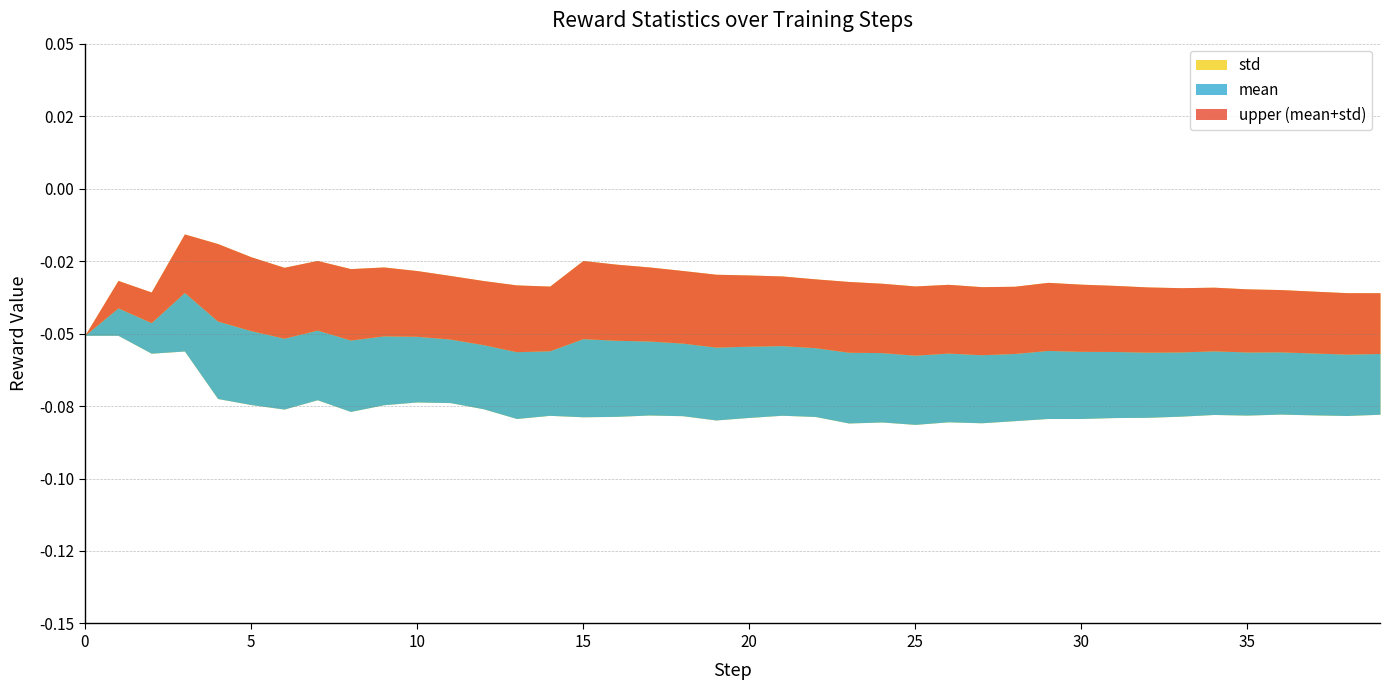

At which category does the chart reach its minimum across all series?

25